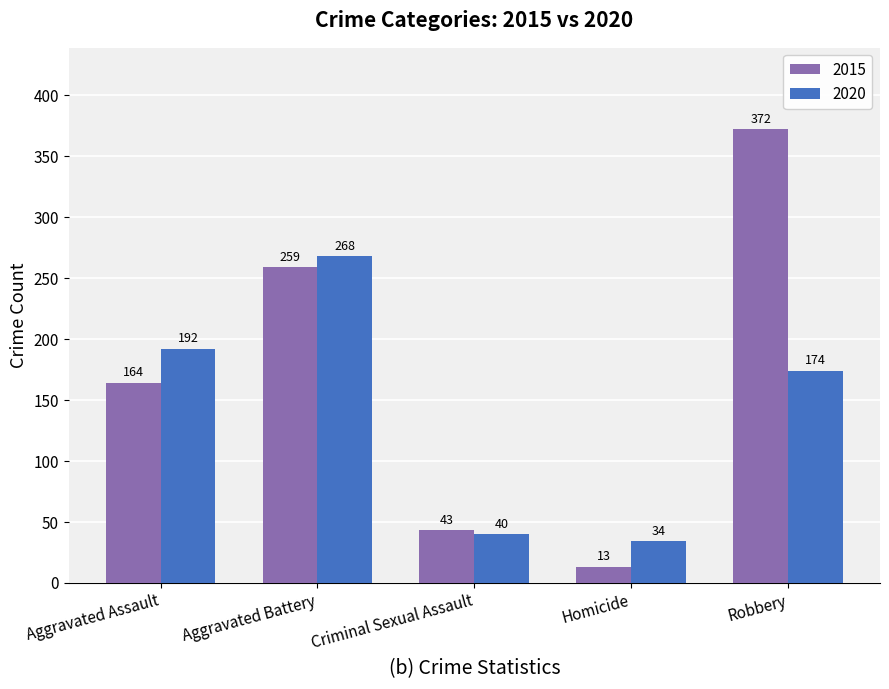

What is the sum of the 2020 values at Aggravated Battery and Criminal Sexual Assault?

308